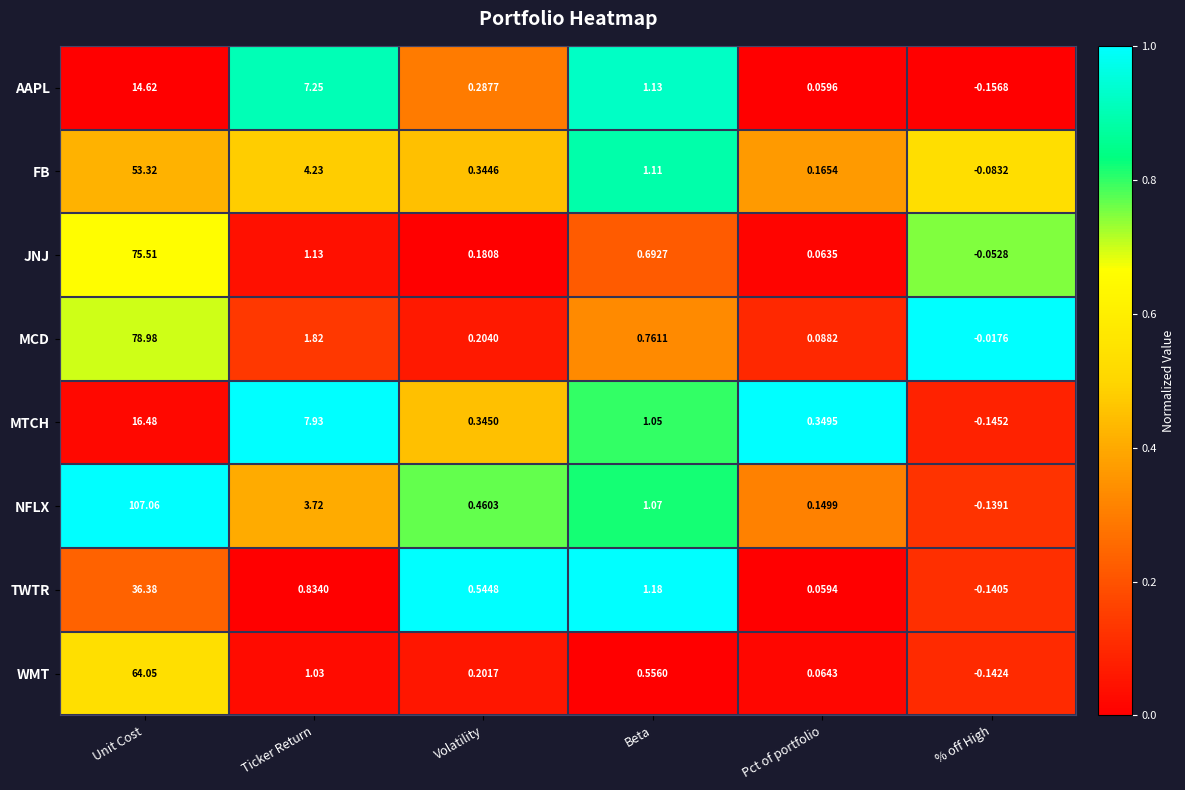

At which label does AAPL reach its peak?

Unit Cost